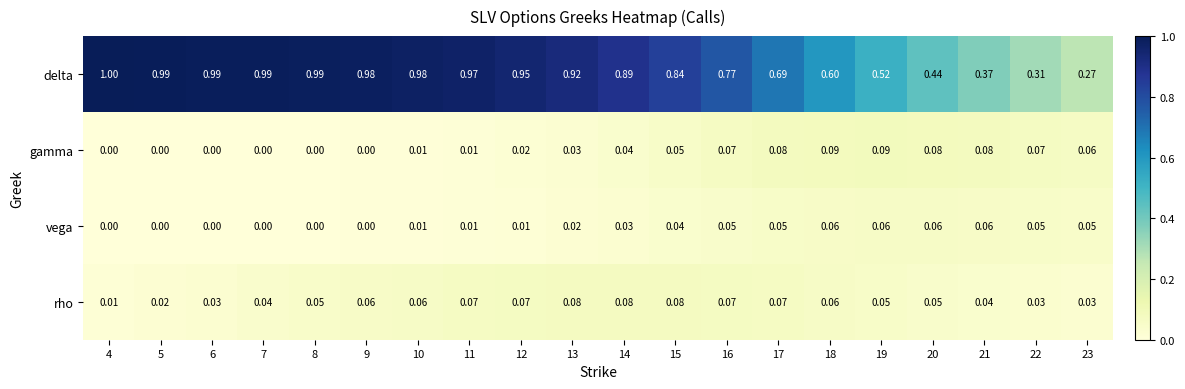

What is the total value across all series at 21?

0.6